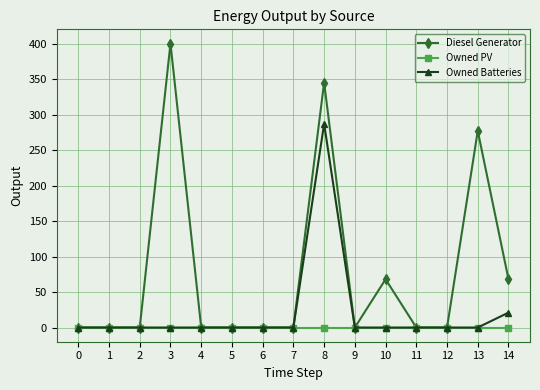

Rank the series by their average value, from lowest to highest.

Owned PV, Owned Batteries, Diesel Generator